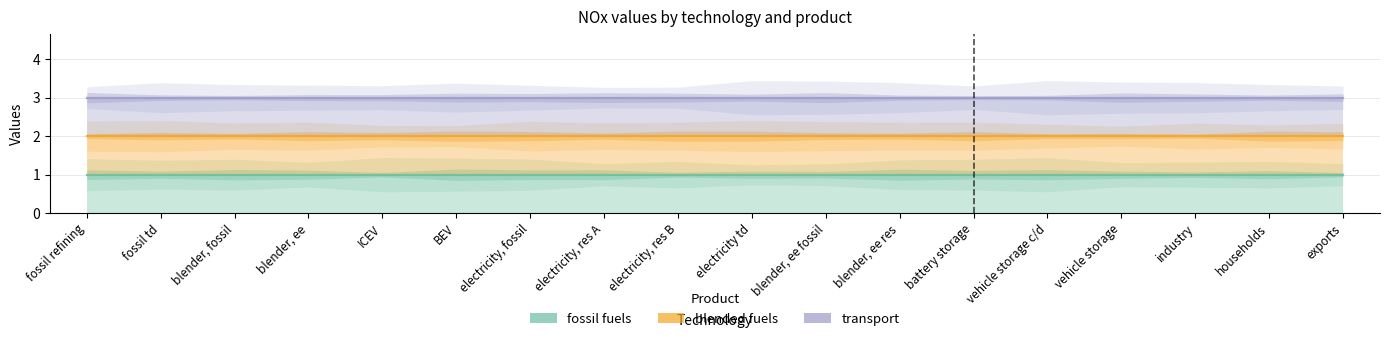

True or false: fossil fuels and blended fuels intersect in this chart.

False